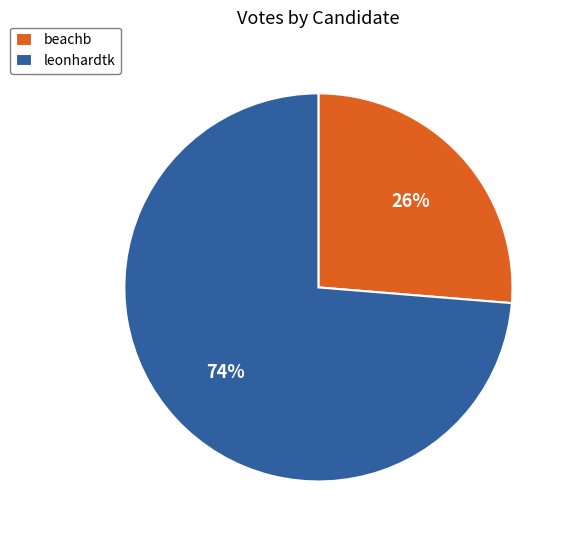

What is the smallest slice in the pie chart?

beachb